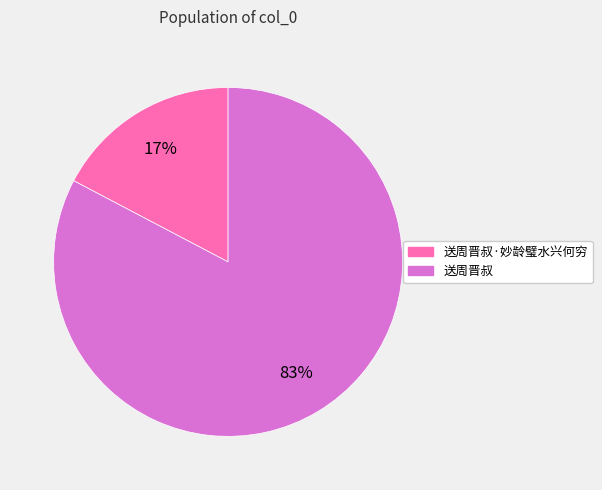

How many slices are in this pie chart?

2